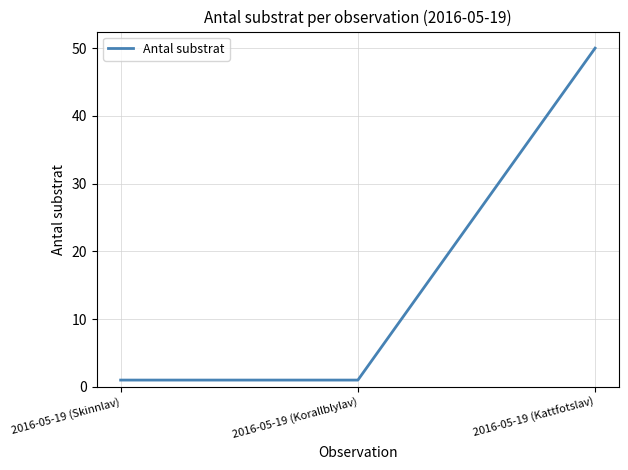

Reading left to right, what are all the values shown in this chart?

1	1	50